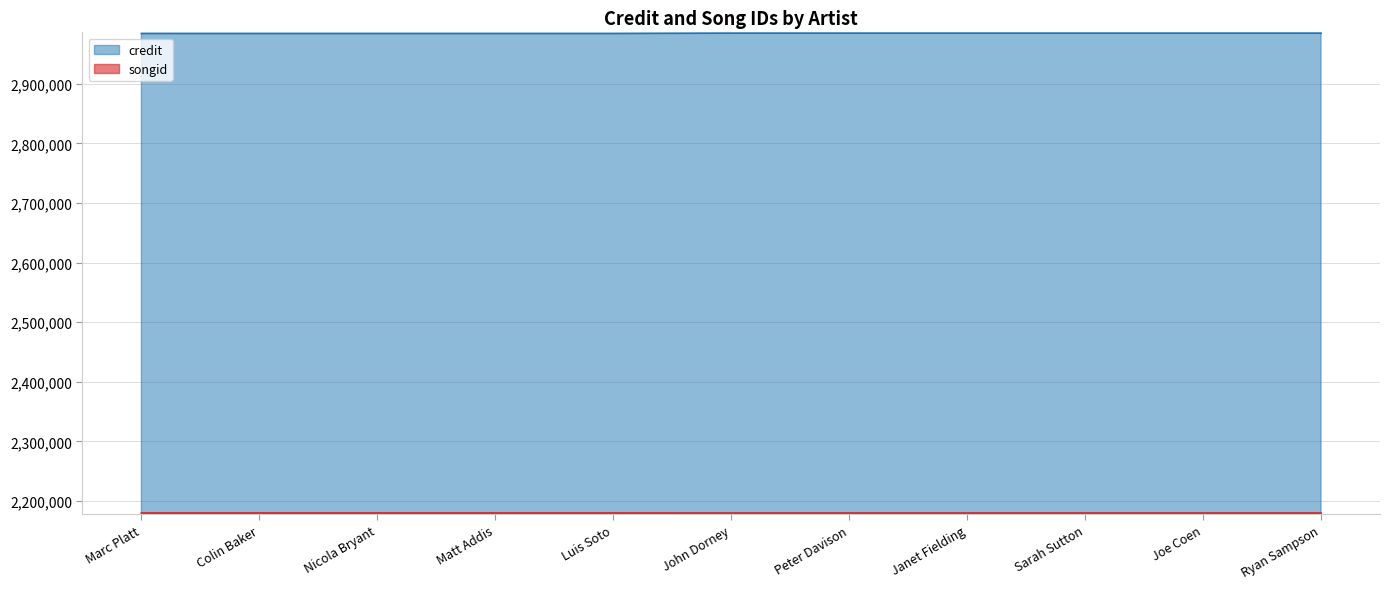

True or false: credit has a value of 2985067 at Joe Coen.

True